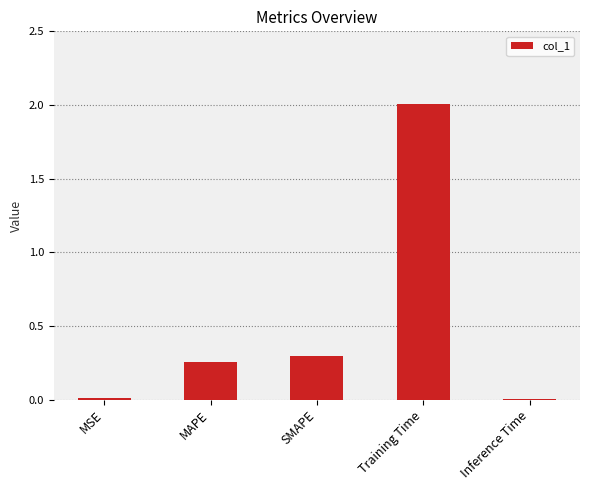

How many data points does each series have?

5